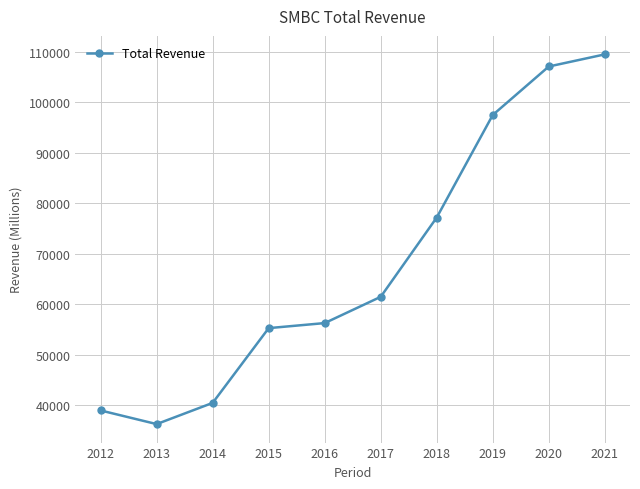

Rank the categories by value from highest to lowest.

2021, 2020, 2019, 2018, 2017, 2016, 2015, 2014, 2012, 2013